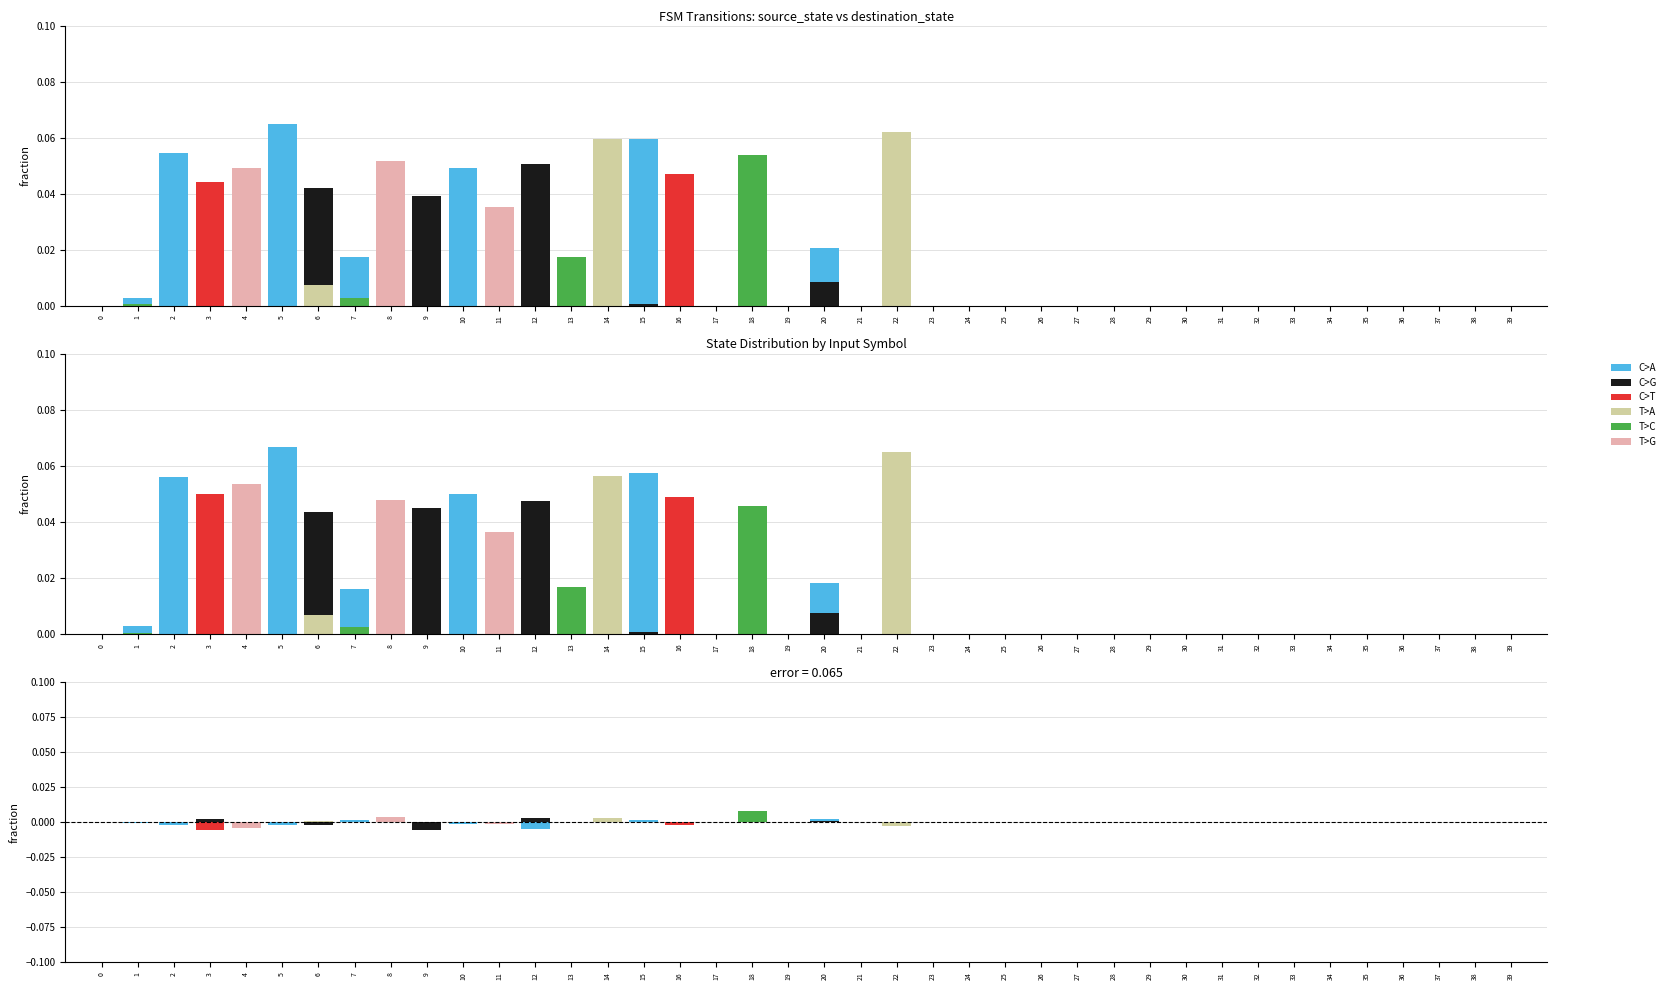

Count the T>G values in the range 0 to 1.

38